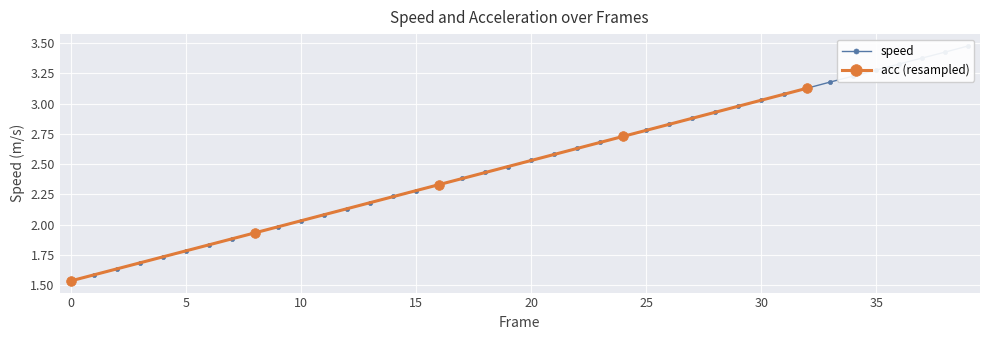

True or false: the data has more than 0 interior local peaks.

False